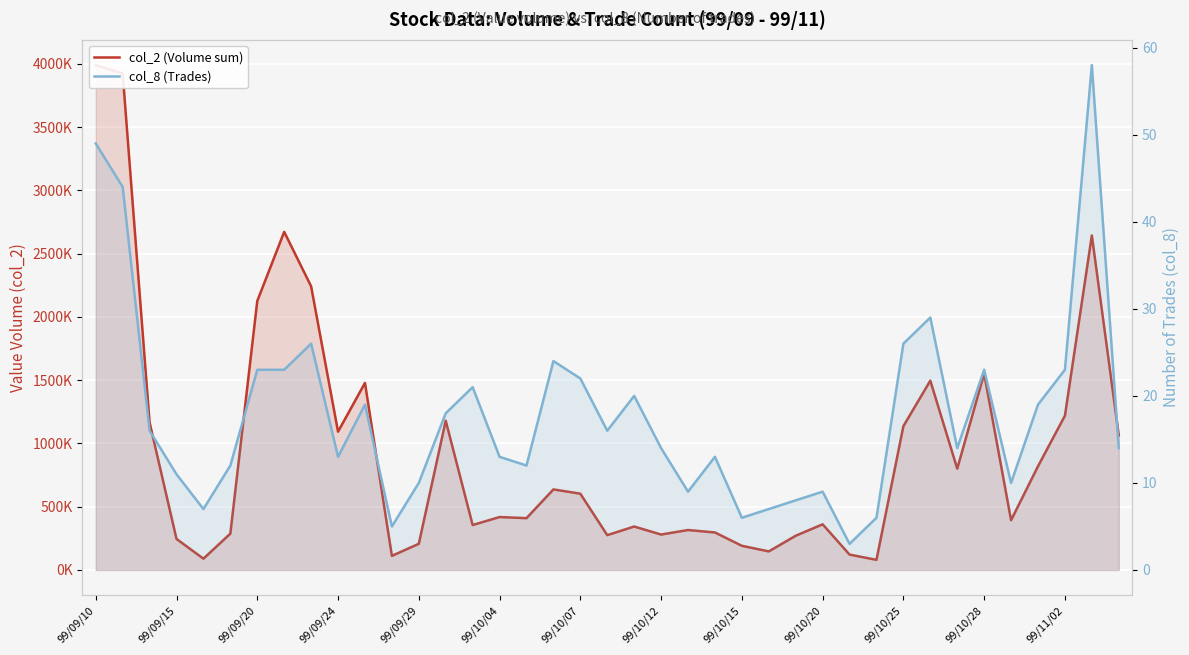

Is the value of col_2 (Volume sum) at 99/10/25 greater than the value of col_8 (Trades) at 35?

Yes